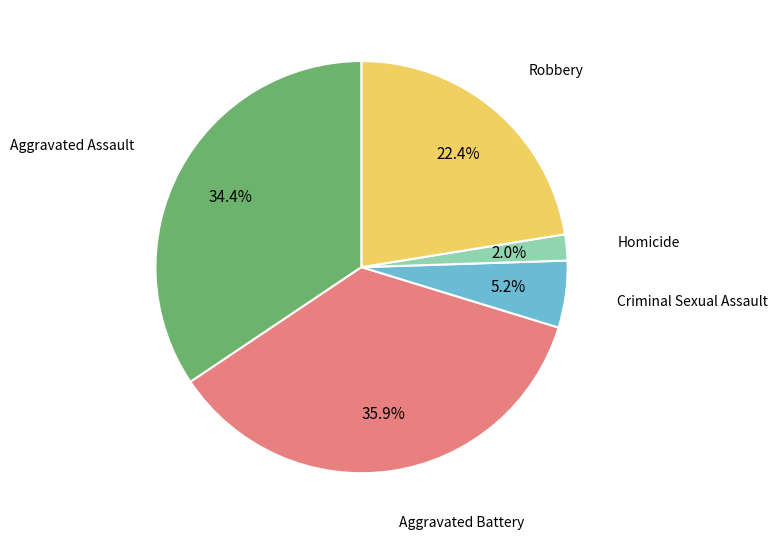

Rank the categories by value from lowest to highest.

Homicide, Criminal Sexual Assault, Robbery, Aggravated Assault, Aggravated Battery